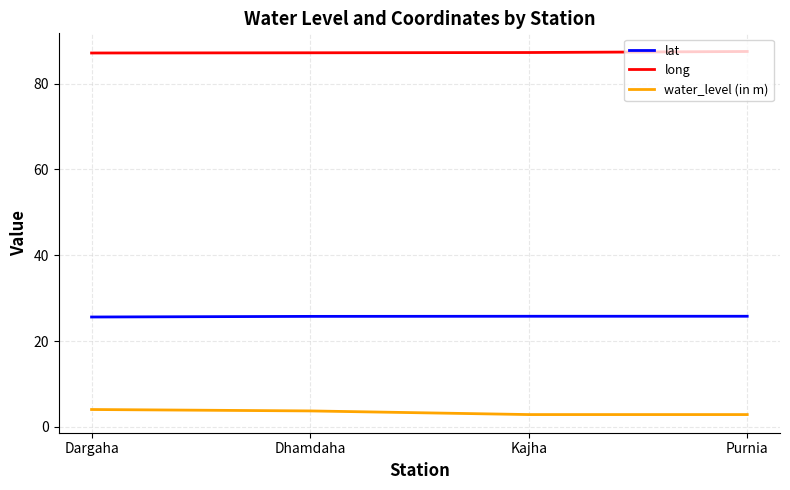

What is the difference between the maximum and second lowest values in the water_level (in m) series?

1.2